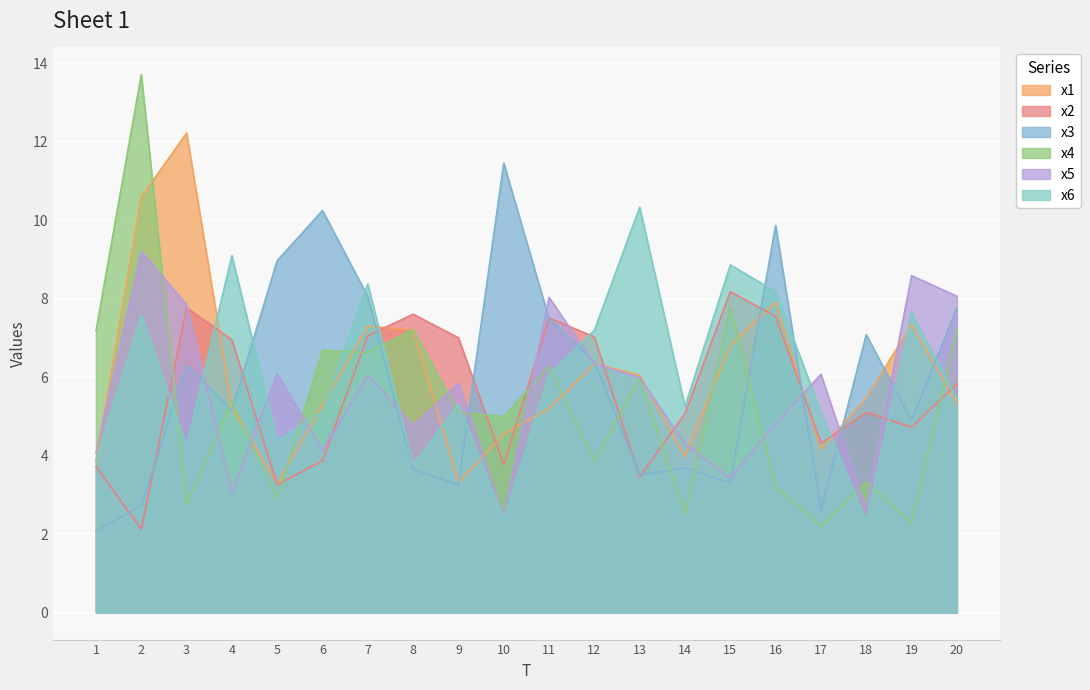

What is the value of the x6 point at the 4th from the left?

9.1